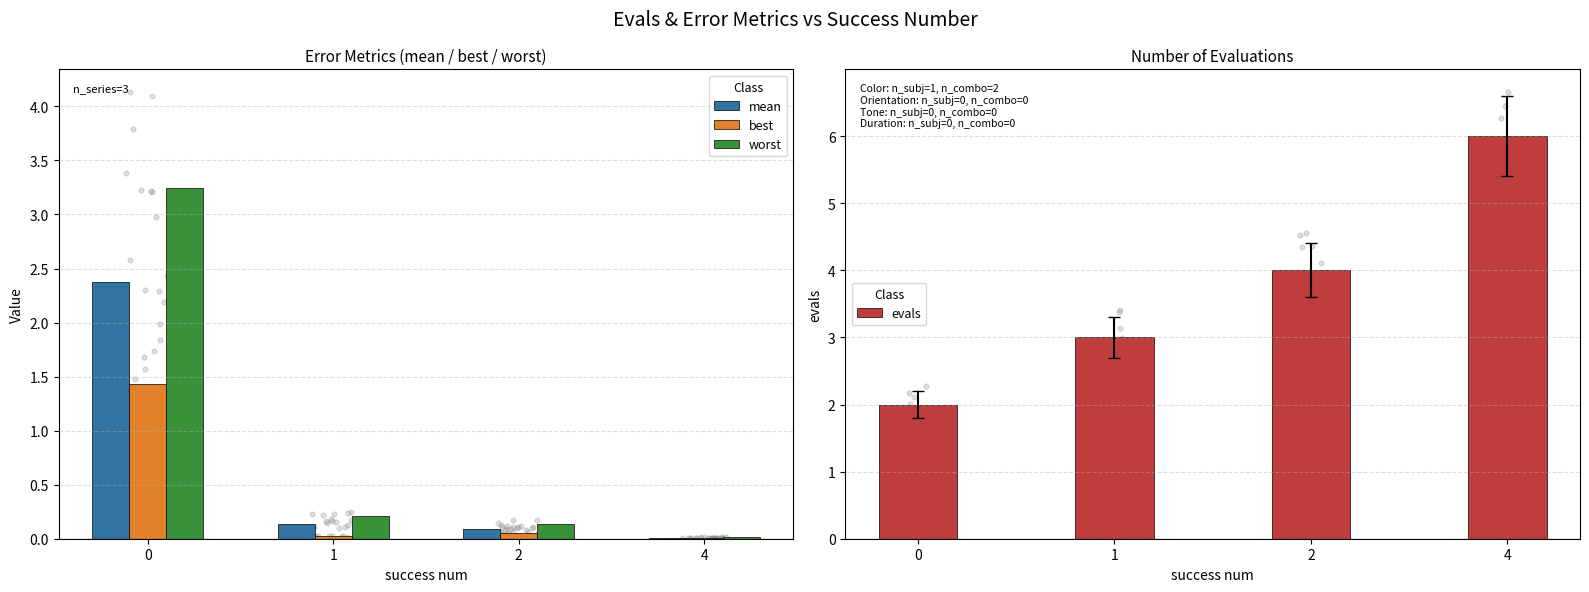

What is the total value across all series at 2?

4.3